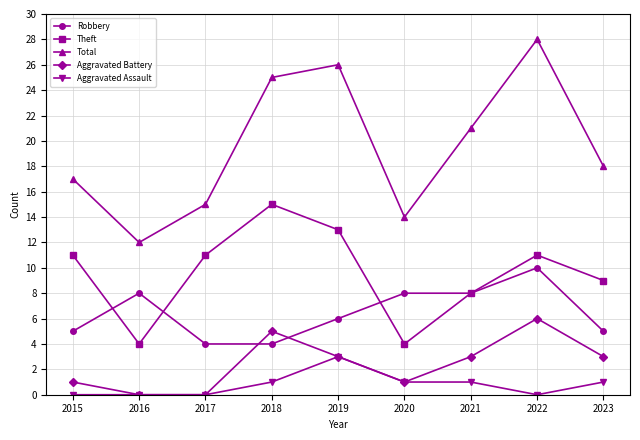

What is the difference between the maximum and minimum values in the Aggravated Battery series?

6